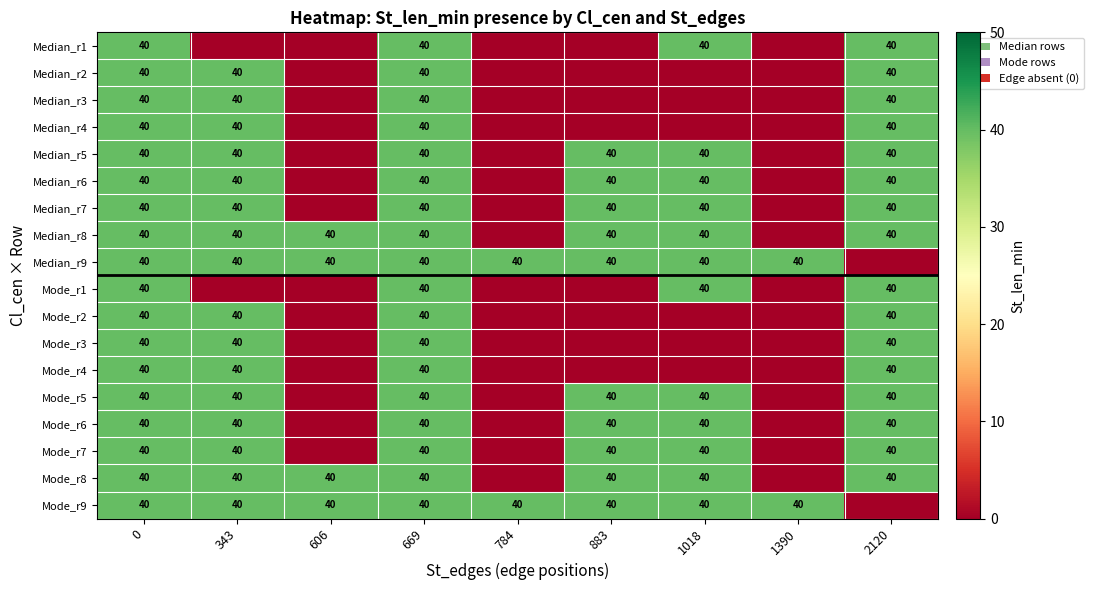

Is it true that Median_r3 equals 59 at 0?

False